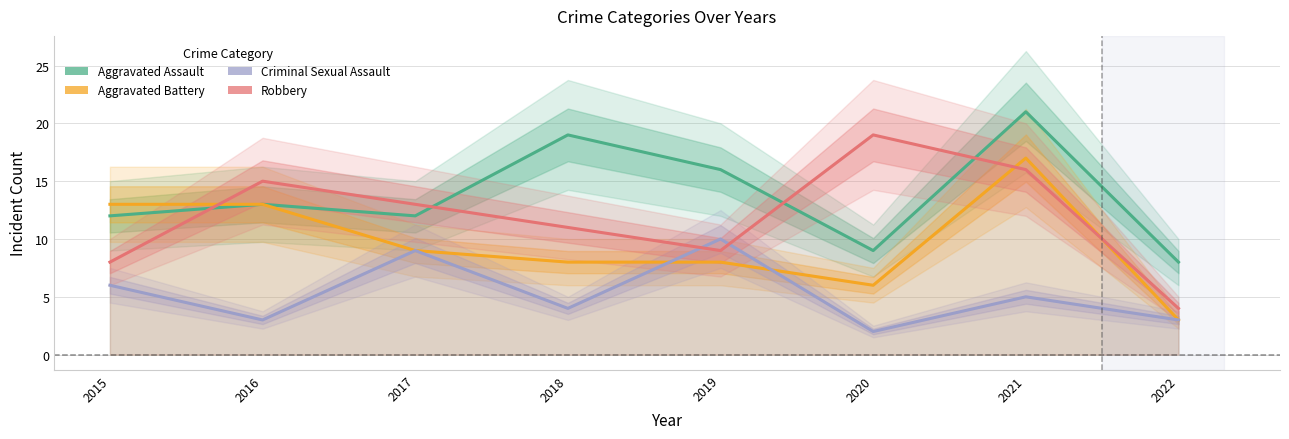

Does the chart have visible grid lines?

Yes